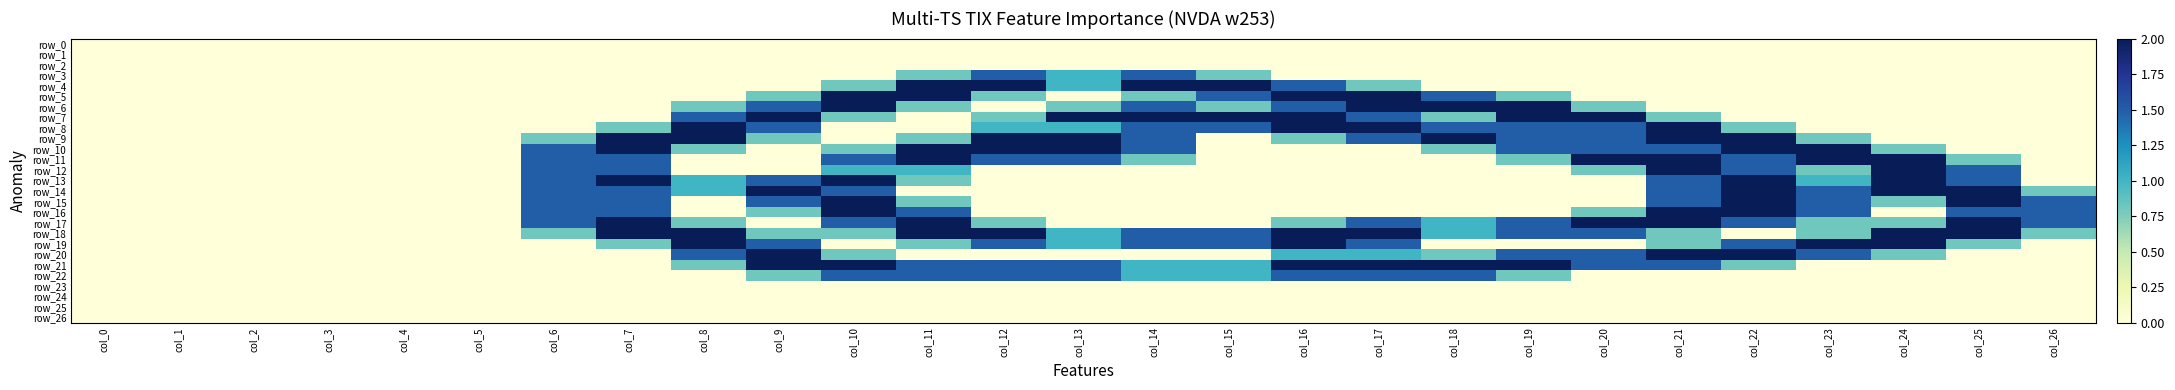

How many positive values does the row_13 series have?

11